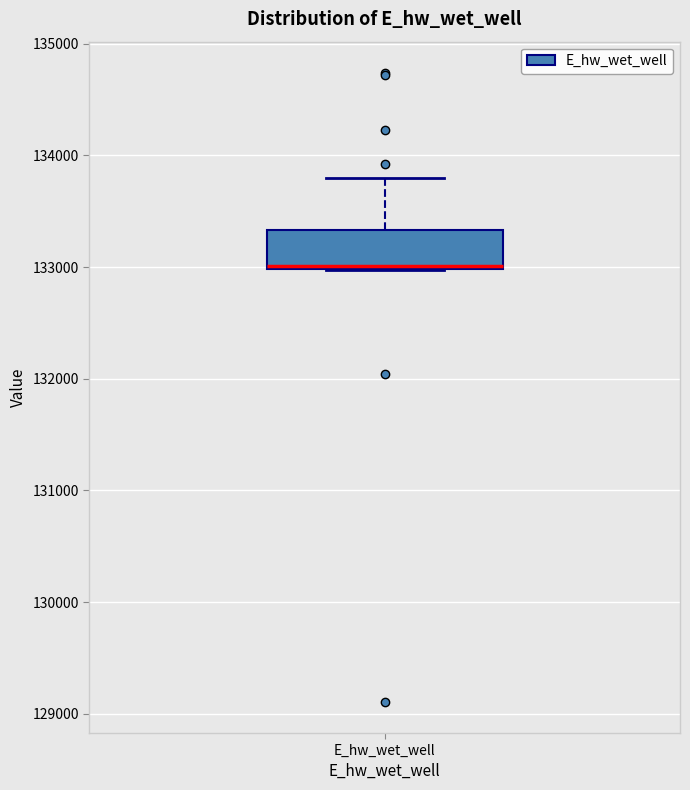

Read this box plot against the y-axis: the position of the median line, the range covered by the box, and the ends of both whiskers. The values are not printed on the chart, so give them approximately, as read against the axis.

median 133000, box 133000 to 133300, whiskers 133000 to 133800